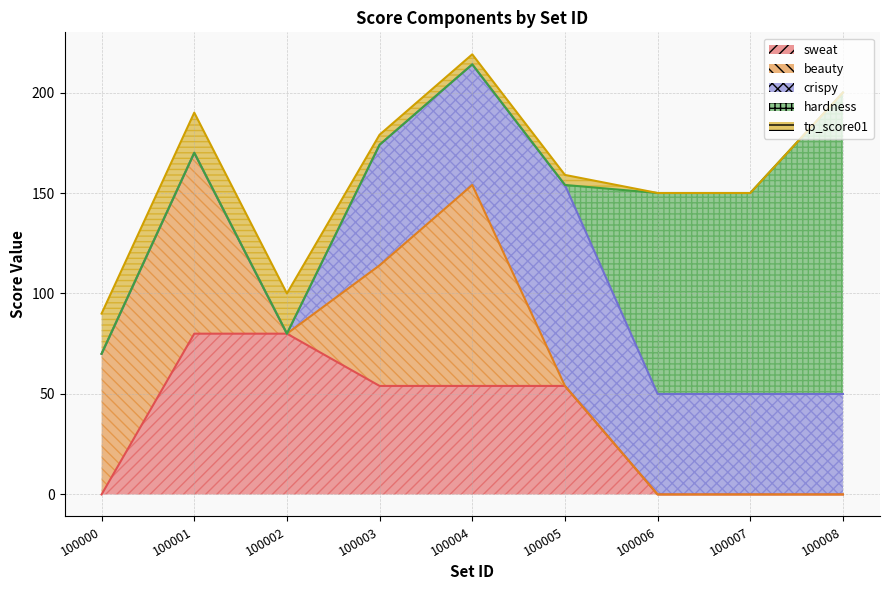

True or false: tp_score01 has a value of 5 at 100005.

True